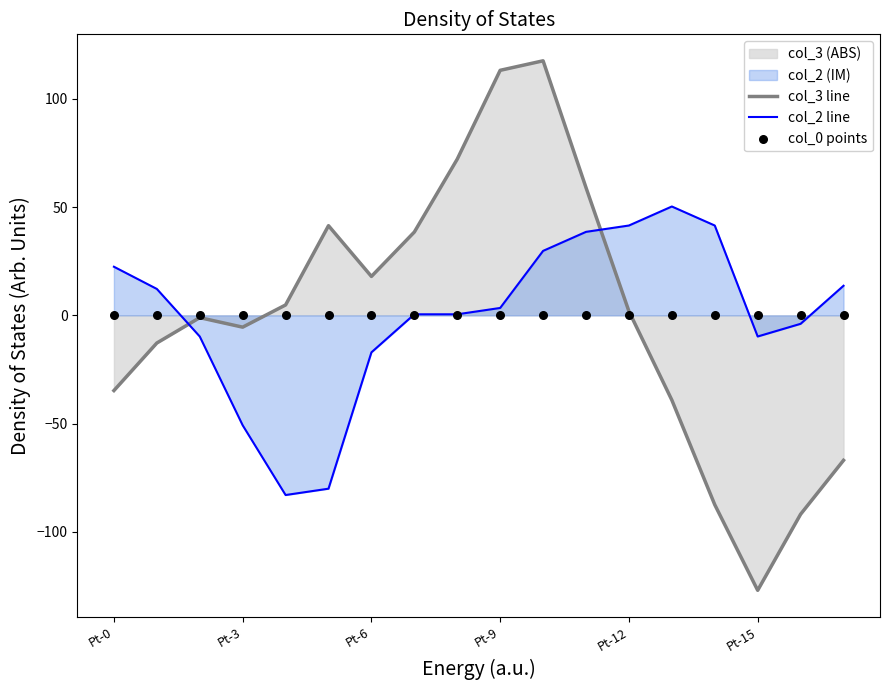

What are all the series names shown in the legend?

col_3 line, col_2 line, col_0 points